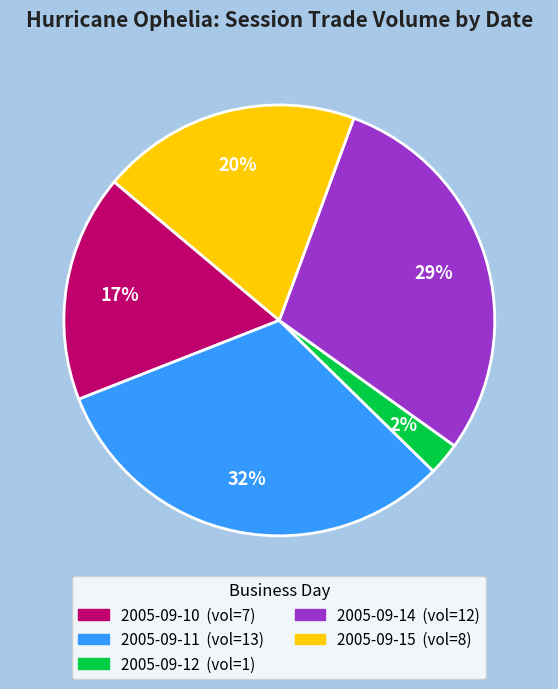

Is there a majority slice in this chart?

No